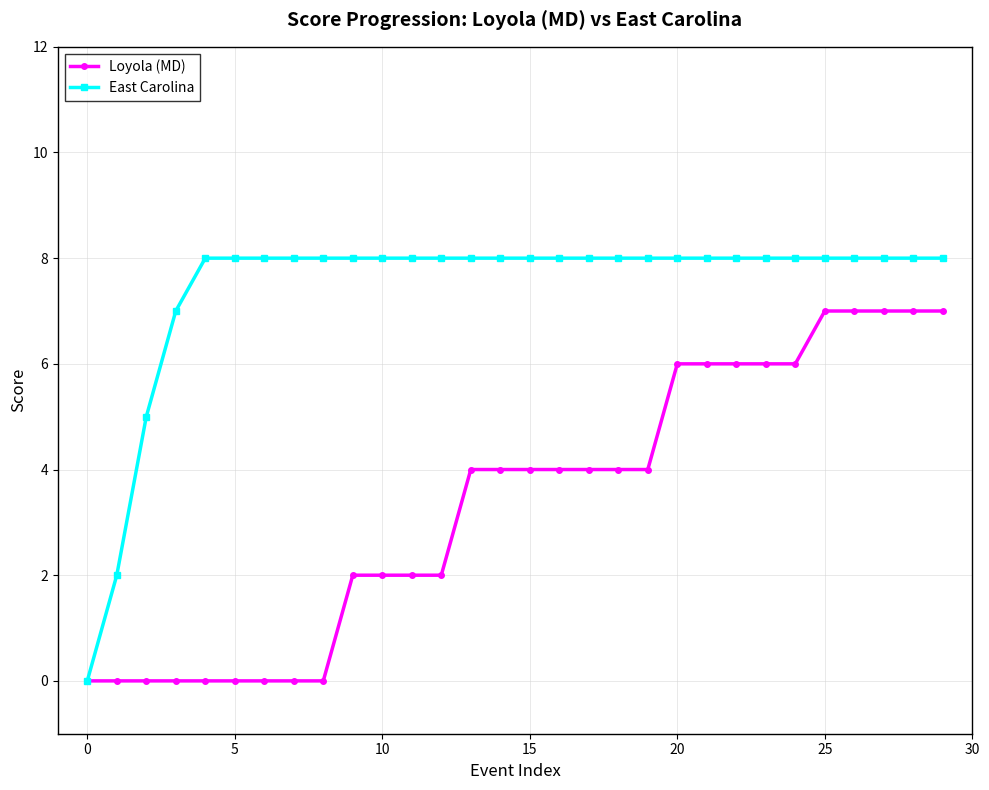

Which series has the largest total across all categories?

East Carolina